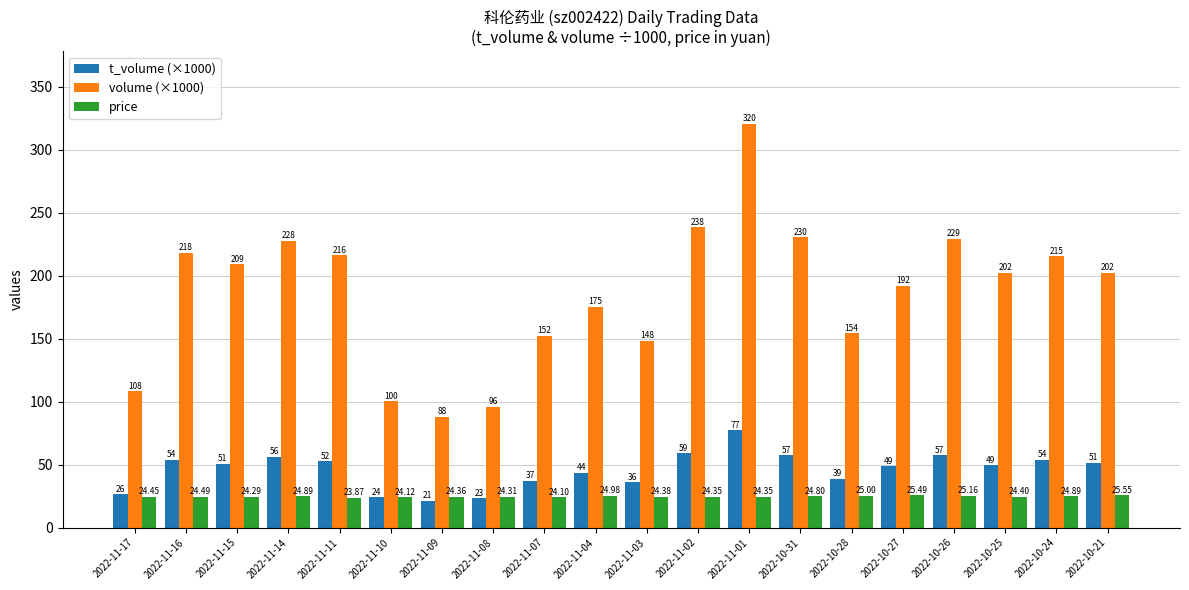

What are all the series names shown in the legend?

t_volume (×1000), volume (×1000), price